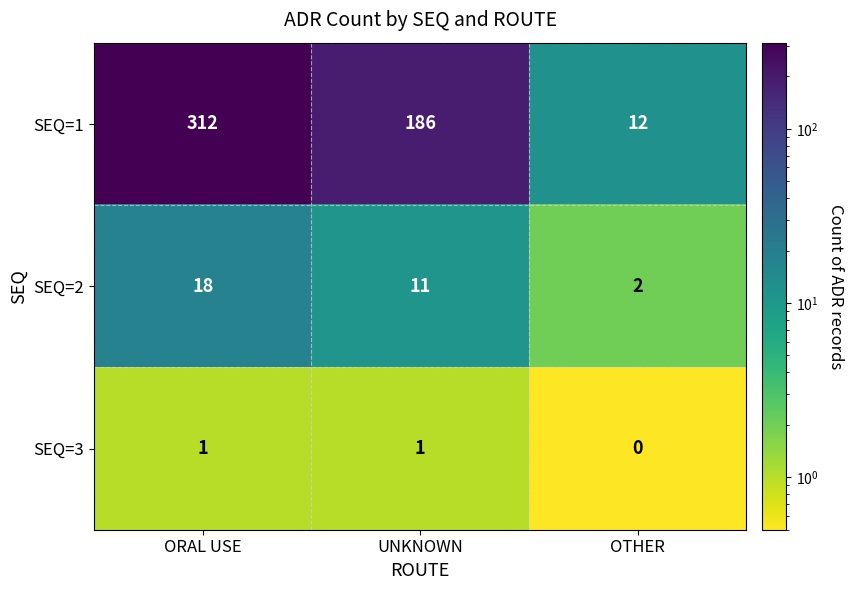

What is the total value across all series at OTHER?

14